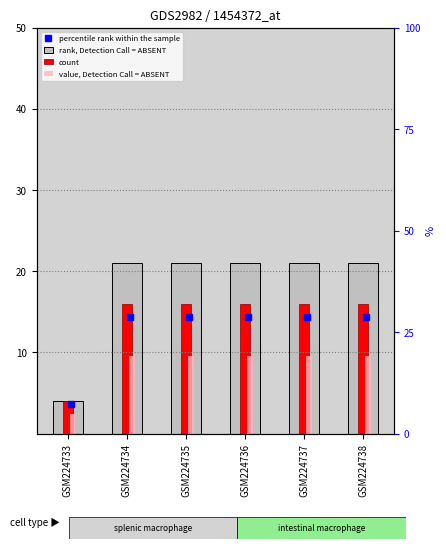

What is the sum of the value, Detection Call = ABSENT values at GSM224733 and GSM224736?

12.0